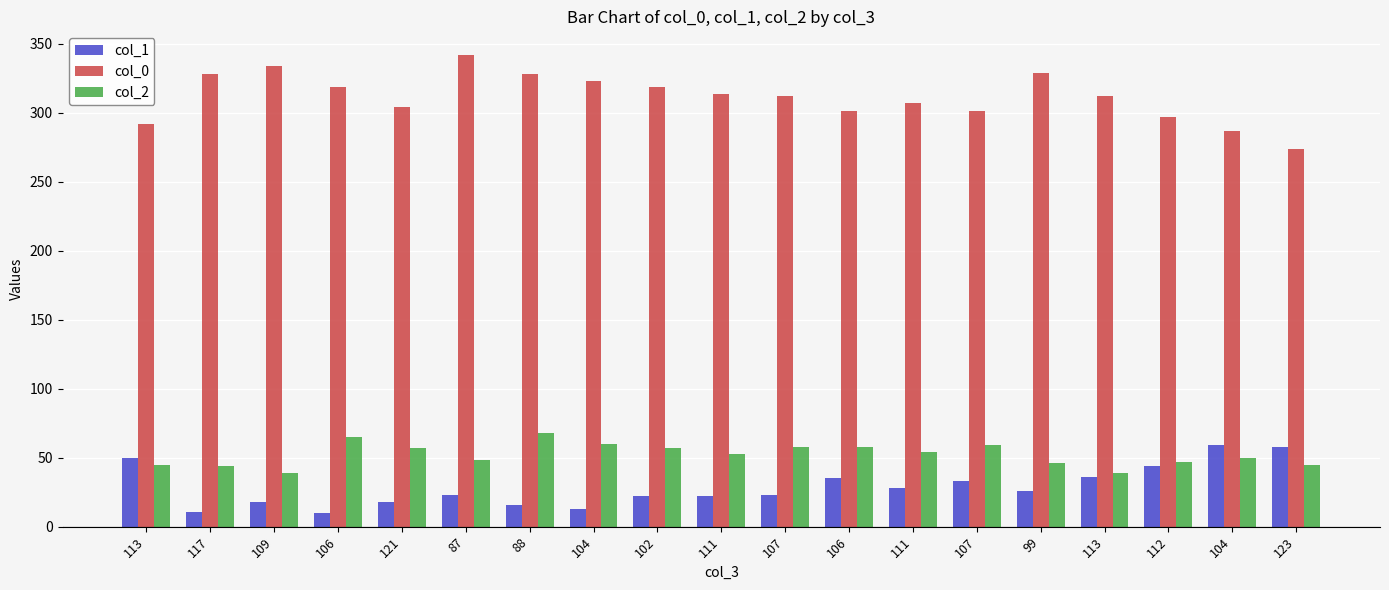

What is the average value of the col_0 series?

312